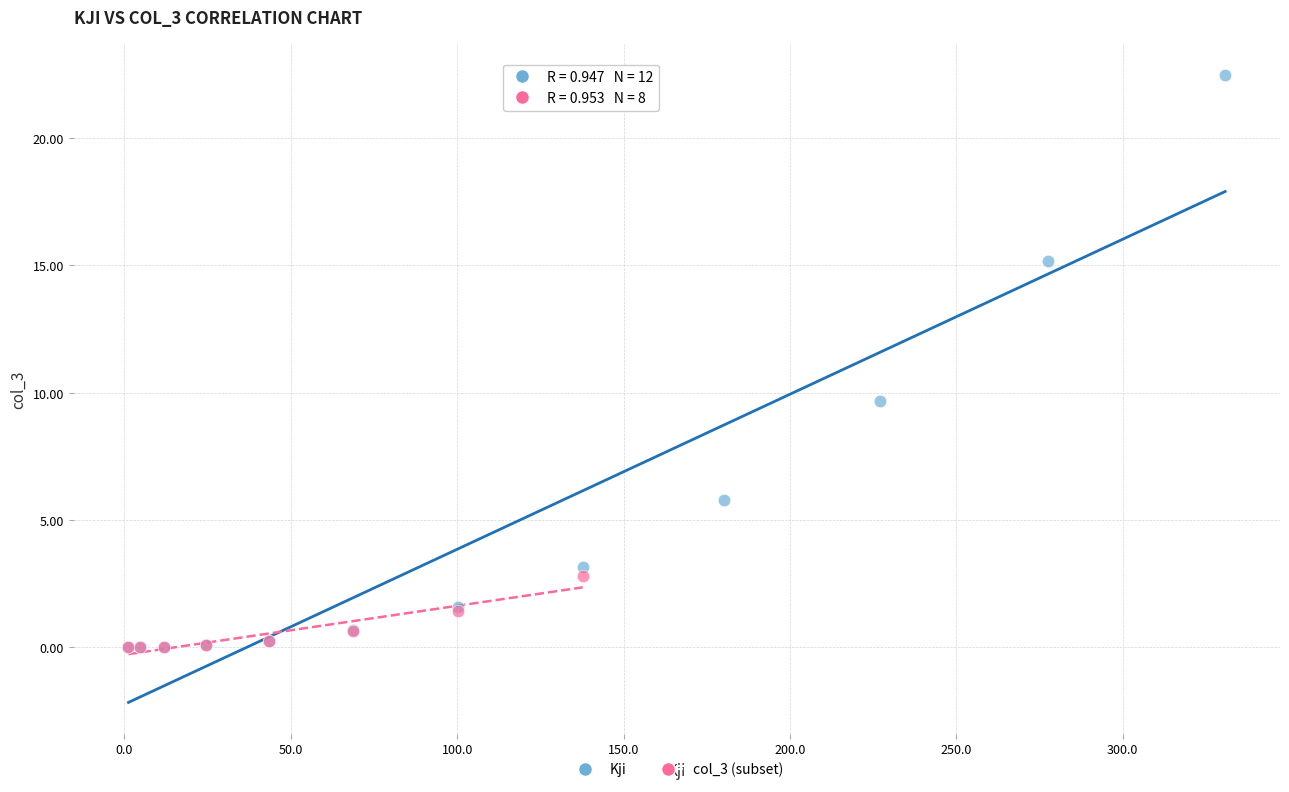

Which series has the largest Y range (max minus min)?

Kji